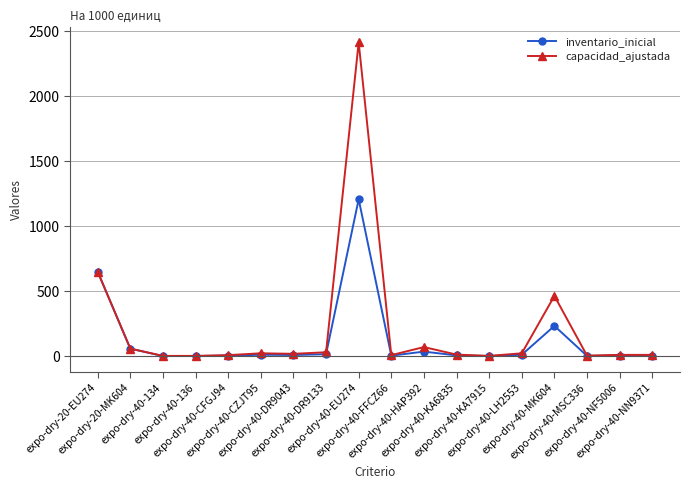

What is the maximum value for inventario_inicial?

1208